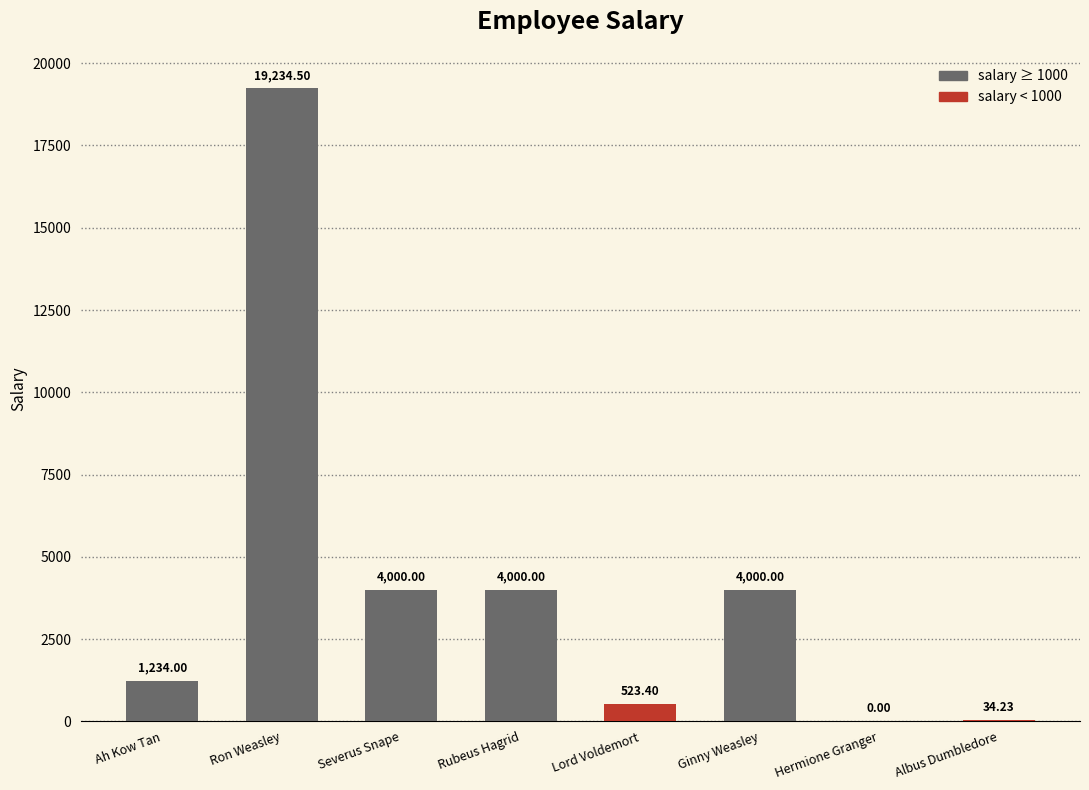

List the labels in order of value, smallest first.

Hermione Granger, Albus Dumbledore, Lord Voldemort, Ah Kow Tan, Rubeus Hagrid, Severus Snape, Ginny Weasley, Ron Weasley